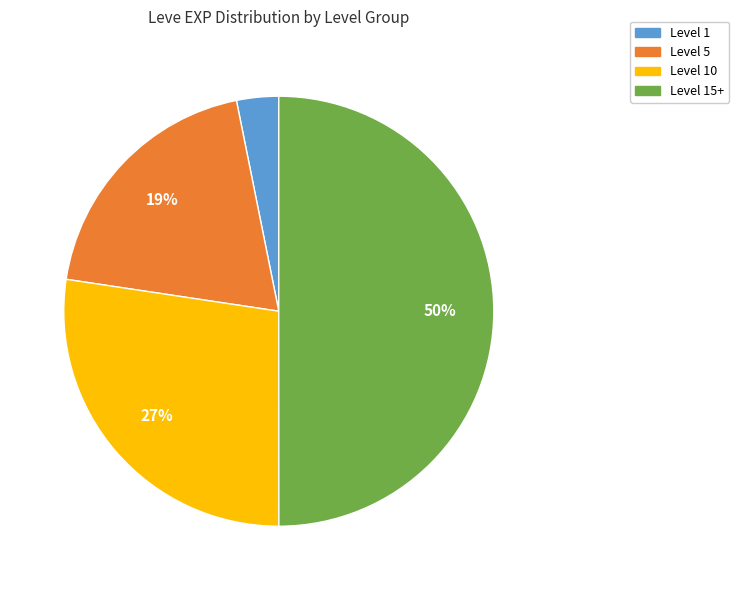

To the nearest percent, what is the difference between the largest and smallest slice percentages?

47%